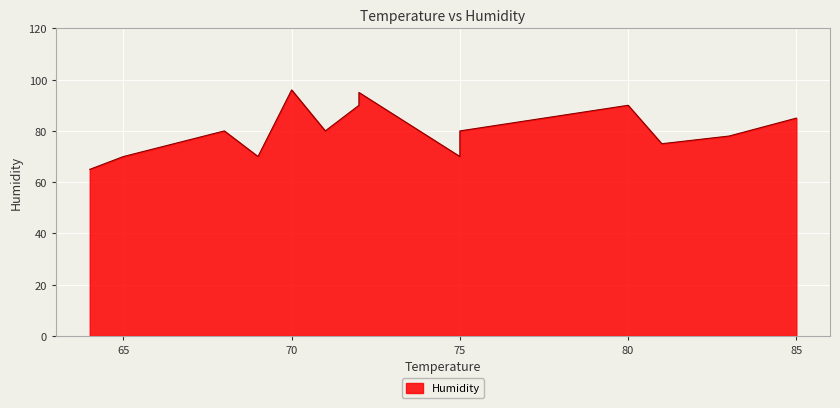

Rank the categories by value from highest to lowest.

70, 72, 72, 80, 85, 68, 71, 75, 83, 81, 65, 69, 75, 64